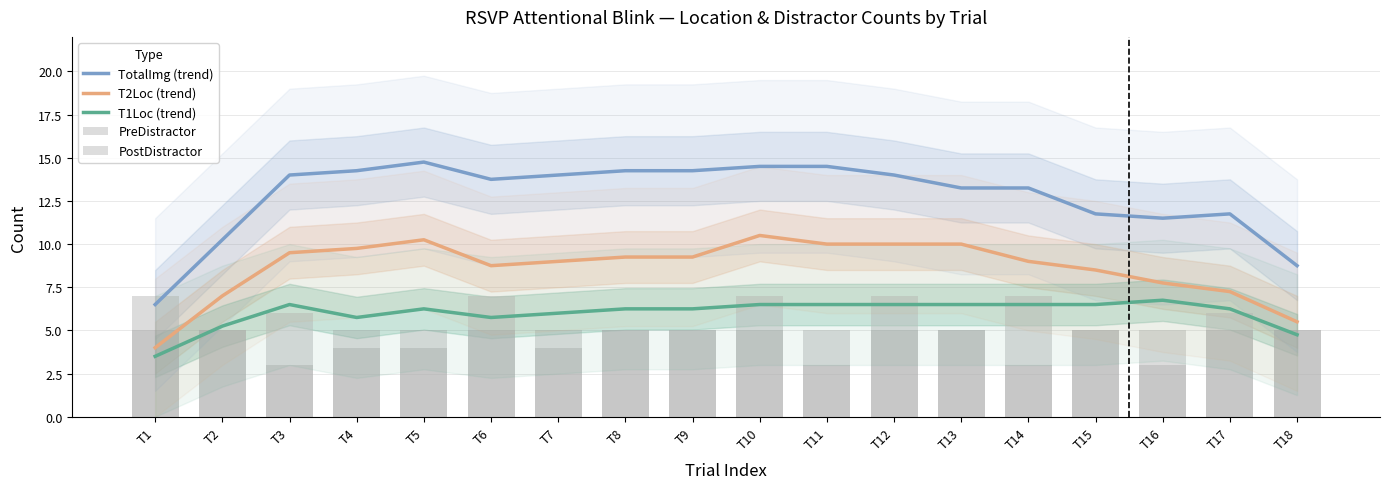

What is the value of the PostDistractor bar at the 17th from the left?

5.0